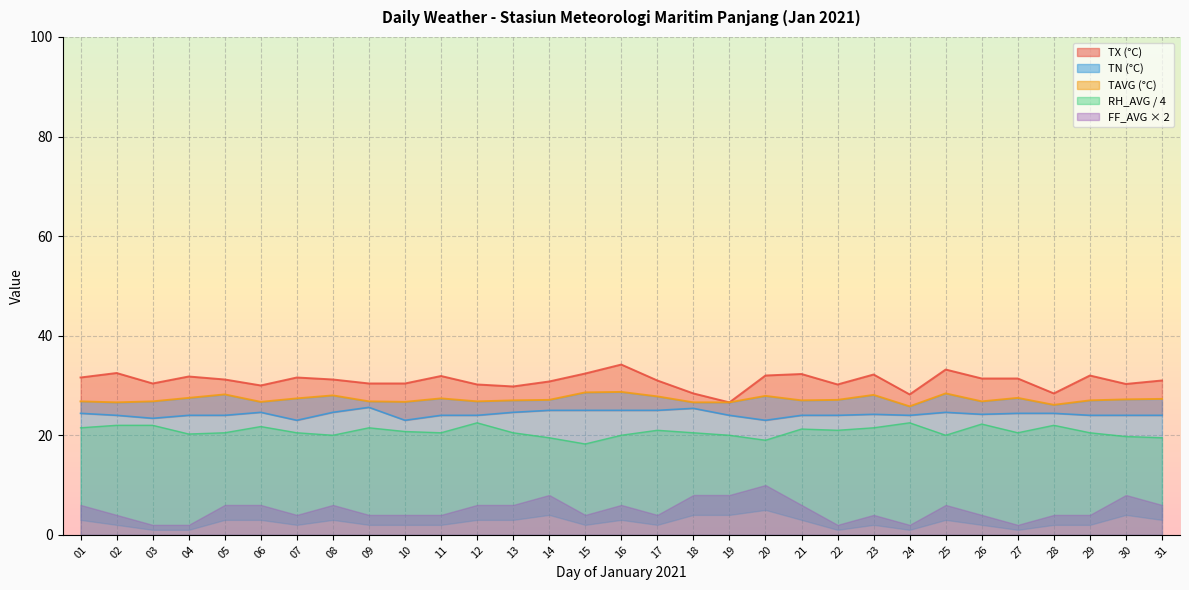

At which category does RH_AVG reach its first local valley?

04